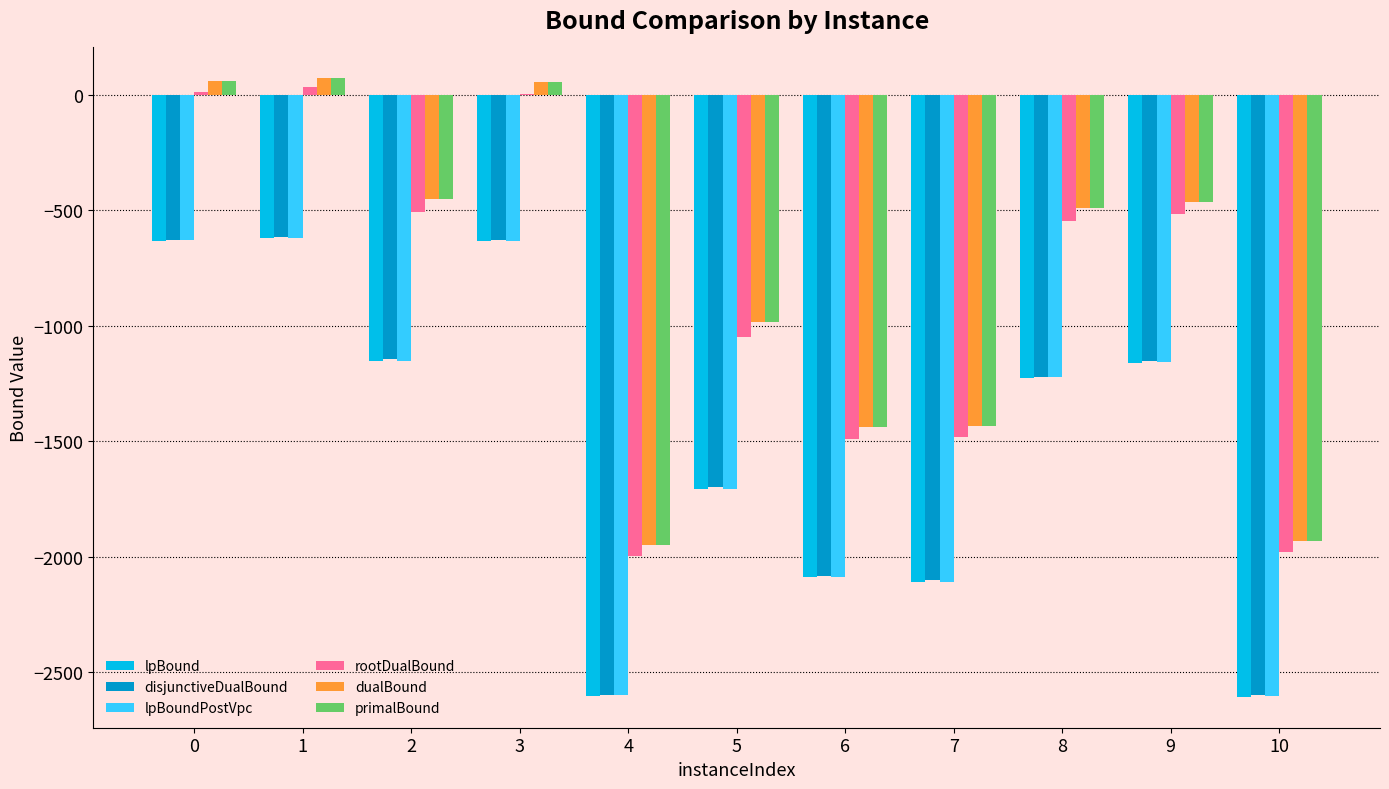

Does the chart contain stacked bars?

No